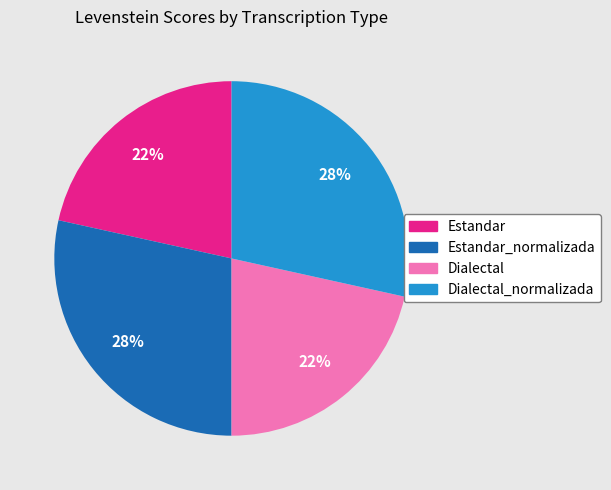

Is there any slice that represents more than half of the pie?

No